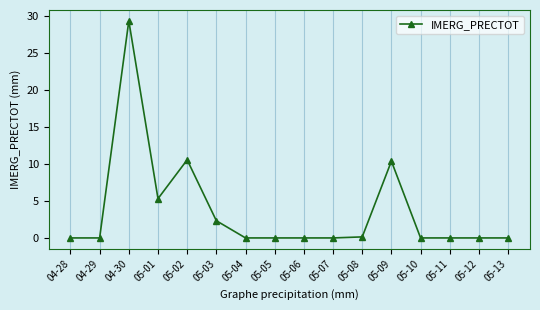

Reading left to right, transcribe all the data shown in this chart.

04-28=0.0	04-29=0.0	04-30=29.4	05-01=5.3	05-02=10.6	05-03=2.3	05-04=0.0	05-05=0.0	05-06=0.0	05-07=0.0	05-08=0.1	05-09=10.4	05-10=0.0	05-11=0.0	05-12=0.0	05-13=0.0